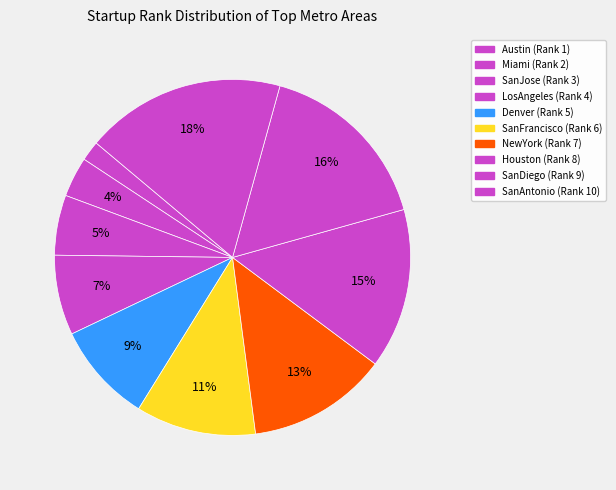

Rank the categories by value from lowest to highest.

Austin, Miami, SanJose, LosAngeles, Denver, SanFrancisco, NewYork, Houston, SanDiego, SanAntonio